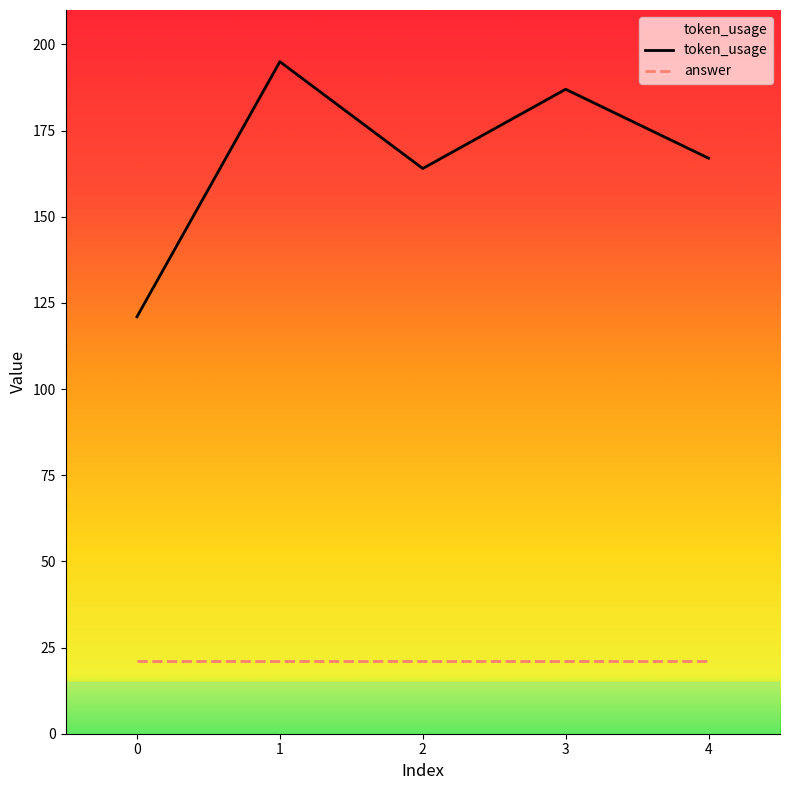

How many distinct data groups are displayed?

2